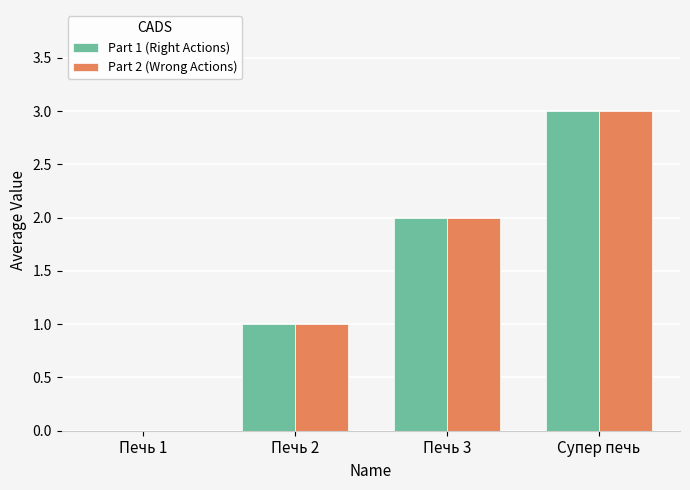

What is the sum of all Part 2 (Wrong Actions) values?

6